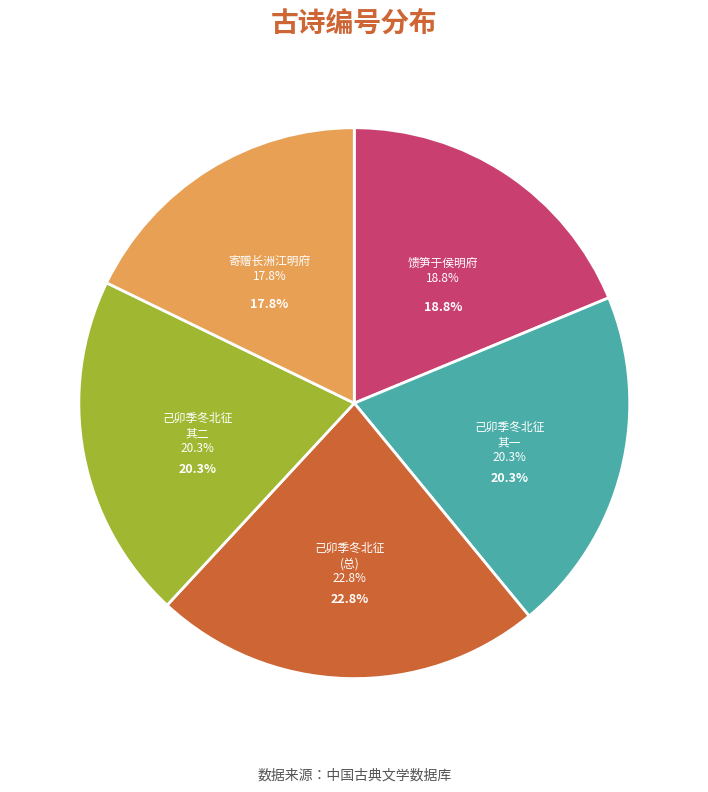

What is the largest slice in the pie chart?

己卯季冬北征就道舟中却寄张公亮明府明府时以新诗索予小序二首